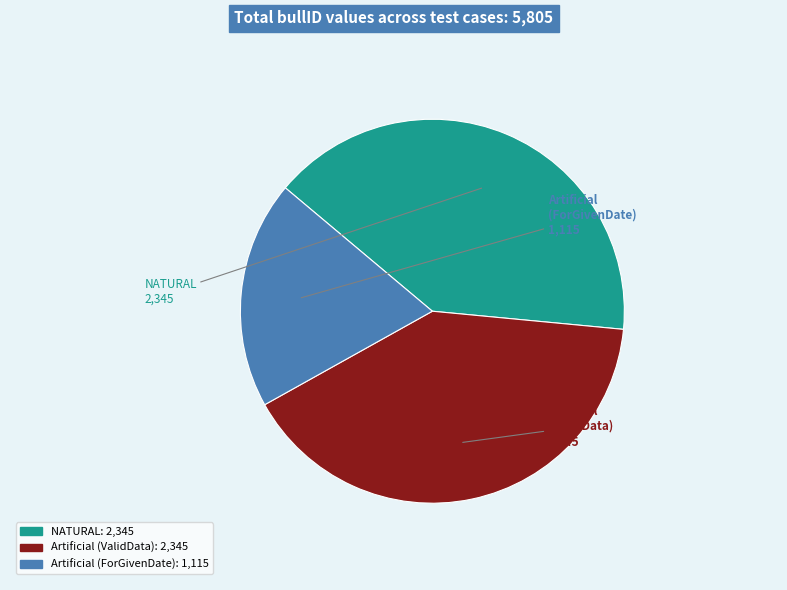

Does any single category account for the majority?

No